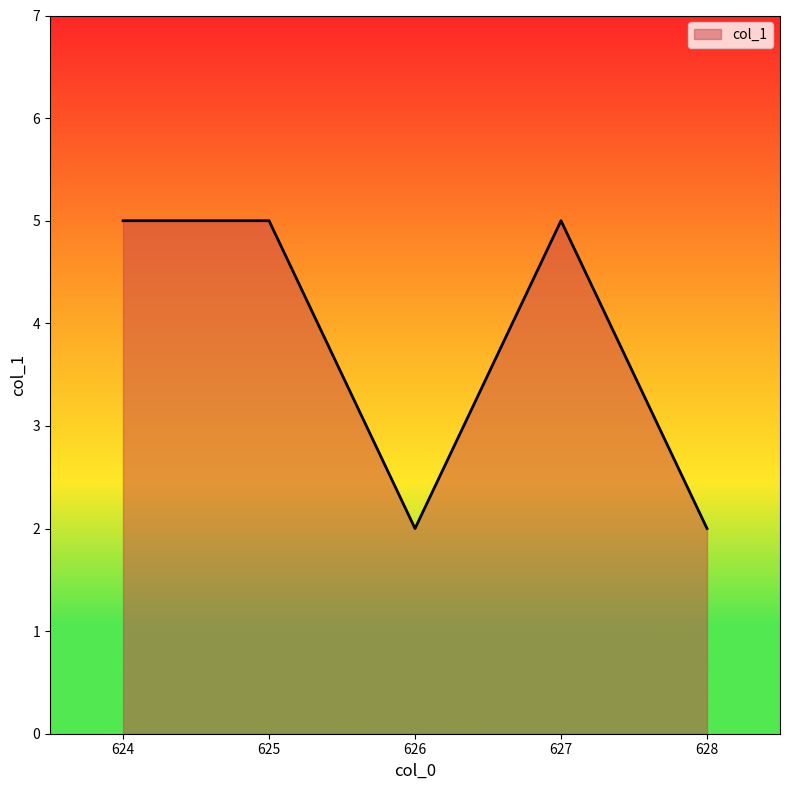

What is the change in value from 624 to 628?

-3